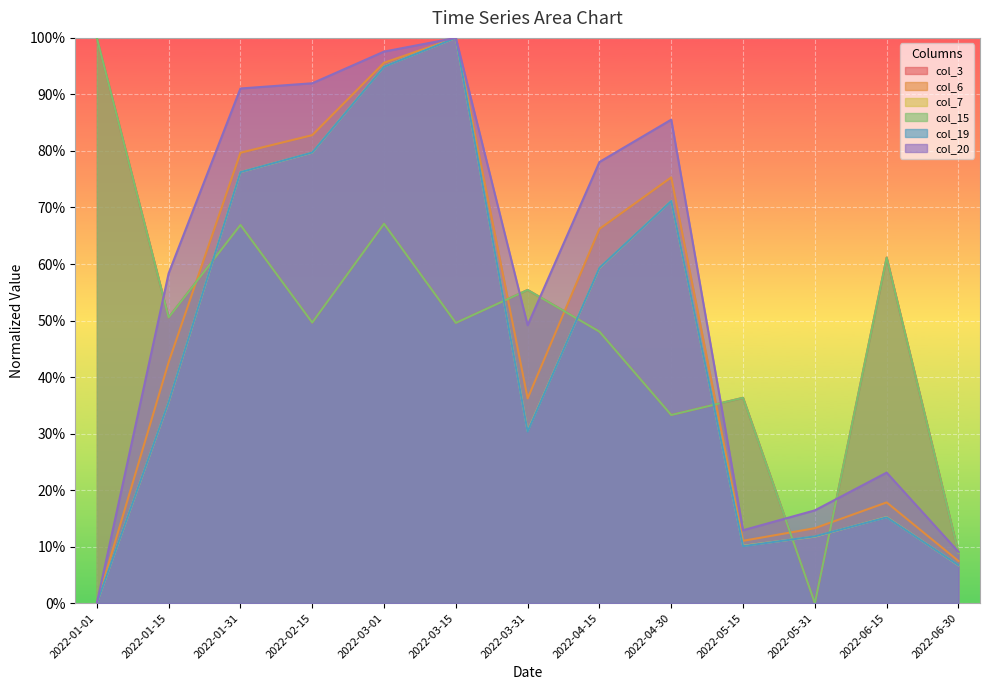

Reading right to left, list all the values displayed in this chart.

col_3: 2022-06-30=0.1	2022-06-15=0.6	2022-05-31=0.0	2022-05-15=0.4	2022-04-30=0.3	2022-04-15=0.5	2022-03-31=0.6	2022-03-15=0.5	2022-03-01=0.7	2022-02-15=0.5	2022-01-31=0.7	2022-01-15=0.5	2022-01-01=1.0
col_6: 2022-06-30=0.1	2022-06-15=0.2	2022-05-31=0.1	2022-05-15=0.1	2022-04-30=0.8	2022-04-15=0.7	2022-03-31=0.4	2022-03-15=1.0	2022-03-01=1.0	2022-02-15=0.8	2022-01-31=0.8	2022-01-15=0.4	2022-01-01=0.0
col_7: 2022-06-30=0.1	2022-06-15=0.2	2022-05-31=0.1	2022-05-15=0.1	2022-04-30=0.7	2022-04-15=0.6	2022-03-31=0.3	2022-03-15=1.0	2022-03-01=0.9	2022-02-15=0.8	2022-01-31=0.8	2022-01-15=0.4	2022-01-01=0.0
col_15: 2022-06-30=0.1	2022-06-15=0.6	2022-05-31=0.0	2022-05-15=0.4	2022-04-30=0.3	2022-04-15=0.5	2022-03-31=0.6	2022-03-15=0.5	2022-03-01=0.7	2022-02-15=0.5	2022-01-31=0.7	2022-01-15=0.5	2022-01-01=1.0
col_19: 2022-06-30=0.1	2022-06-15=0.2	2022-05-31=0.1	2022-05-15=0.1	2022-04-30=0.7	2022-04-15=0.6	2022-03-31=0.3	2022-03-15=1.0	2022-03-01=0.9	2022-02-15=0.8	2022-01-31=0.8	2022-01-15=0.4	2022-01-01=0.0
col_20: 2022-06-30=0.1	2022-06-15=0.2	2022-05-31=0.2	2022-05-15=0.1	2022-04-30=0.9	2022-04-15=0.8	2022-03-31=0.5	2022-03-15=1.0	2022-03-01=1.0	2022-02-15=0.9	2022-01-31=0.9	2022-01-15=0.6	2022-01-01=0.0